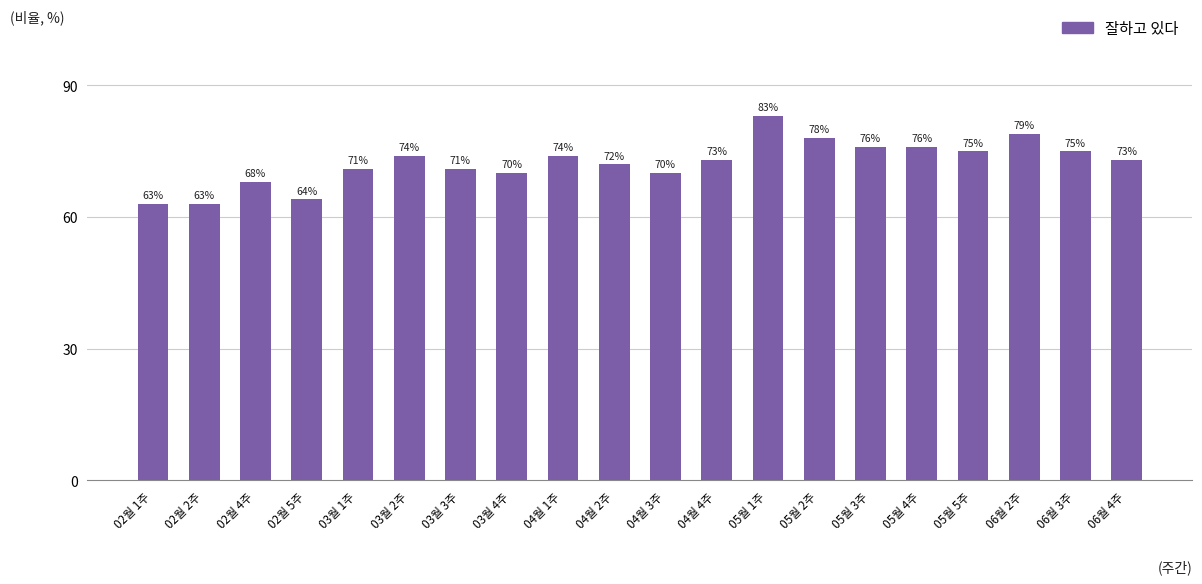

What is the difference between the values at 05월 5주 and 04월 3주?

5